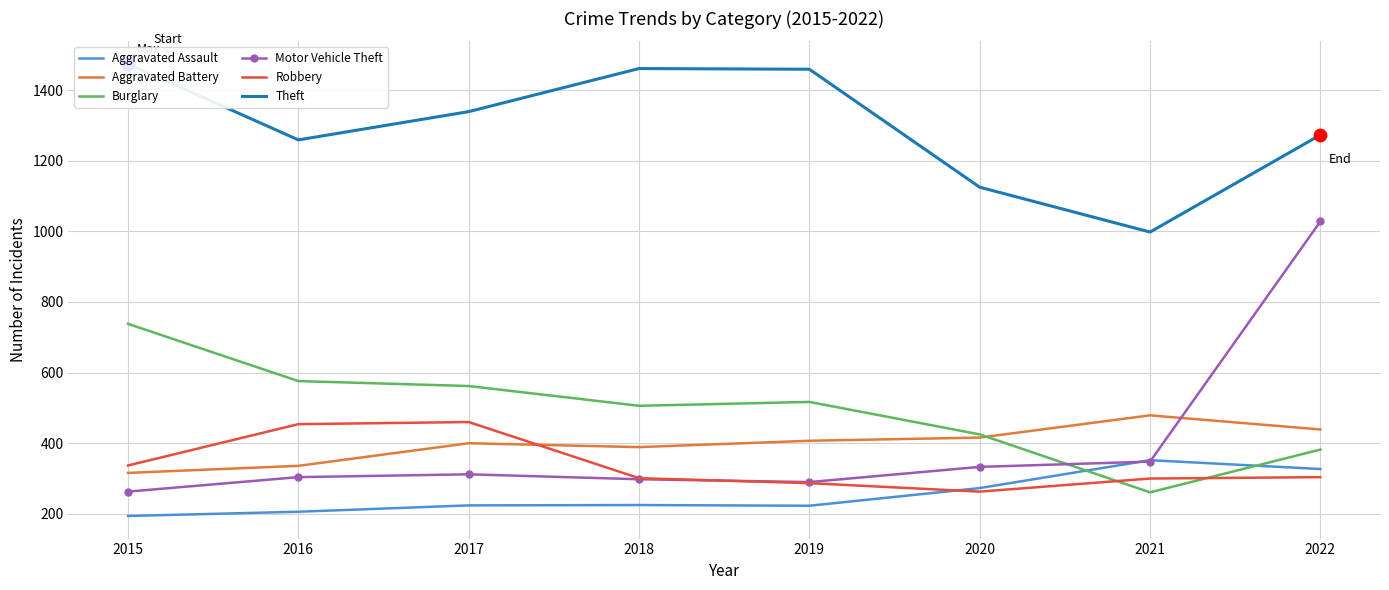

Which series reaches the maximum Y coordinate?

Theft